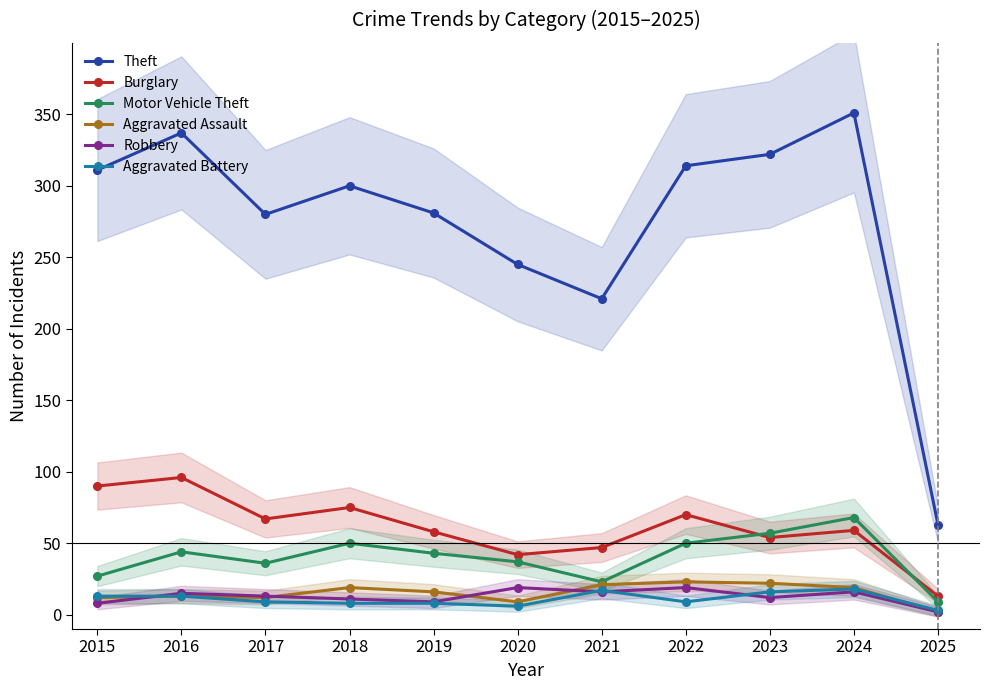

Is it true that Motor Vehicle Theft equals 9 at 2025?

True